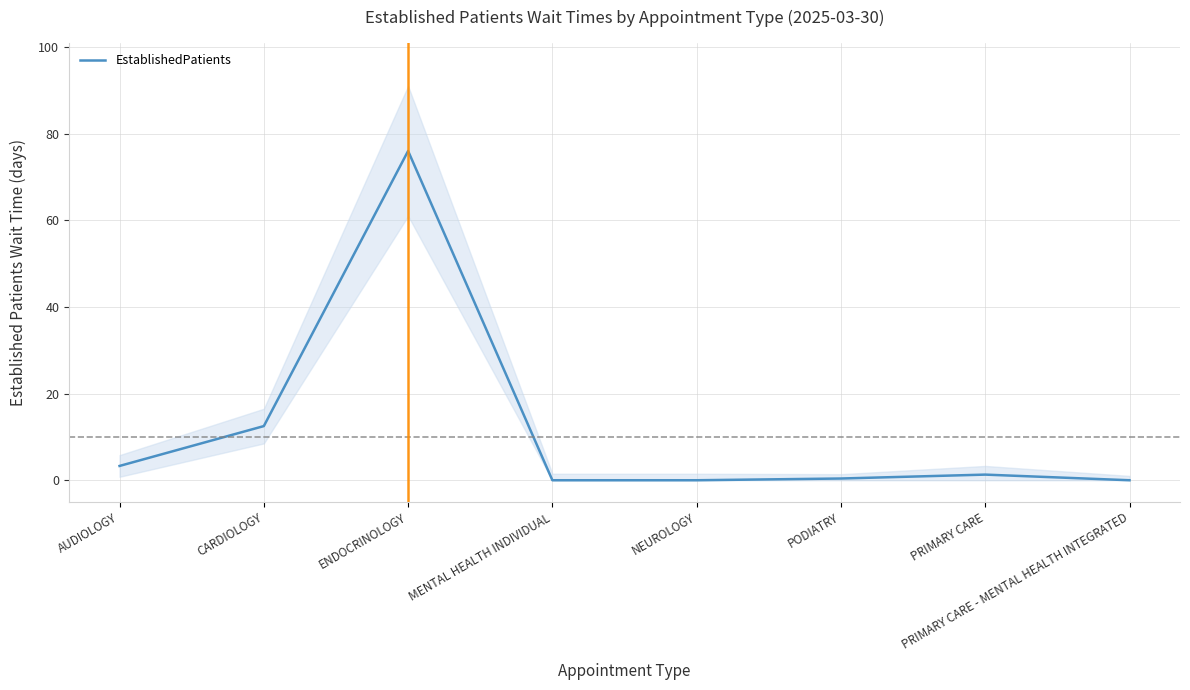

What is the difference between the maximum and minimum values?

76.0